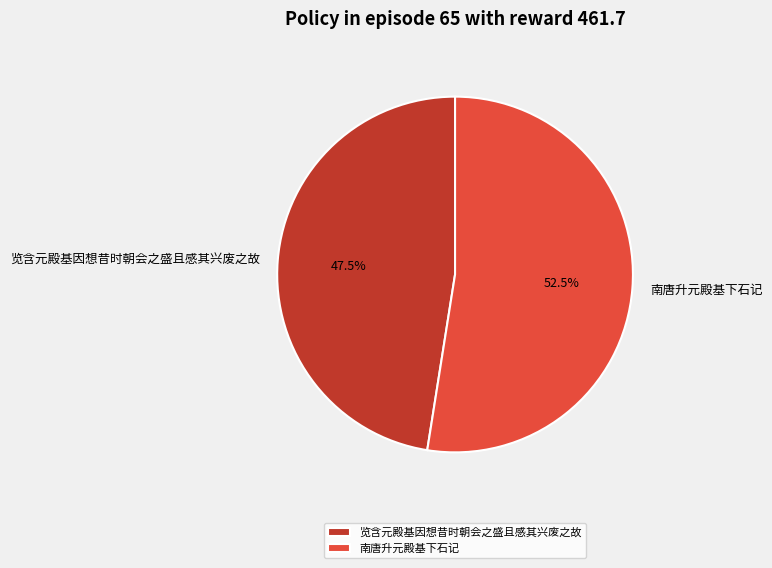

The 览含元殿基因想昔时朝会之盛且感其兴废之故 slice represents 59% of the pie. True or false?

False